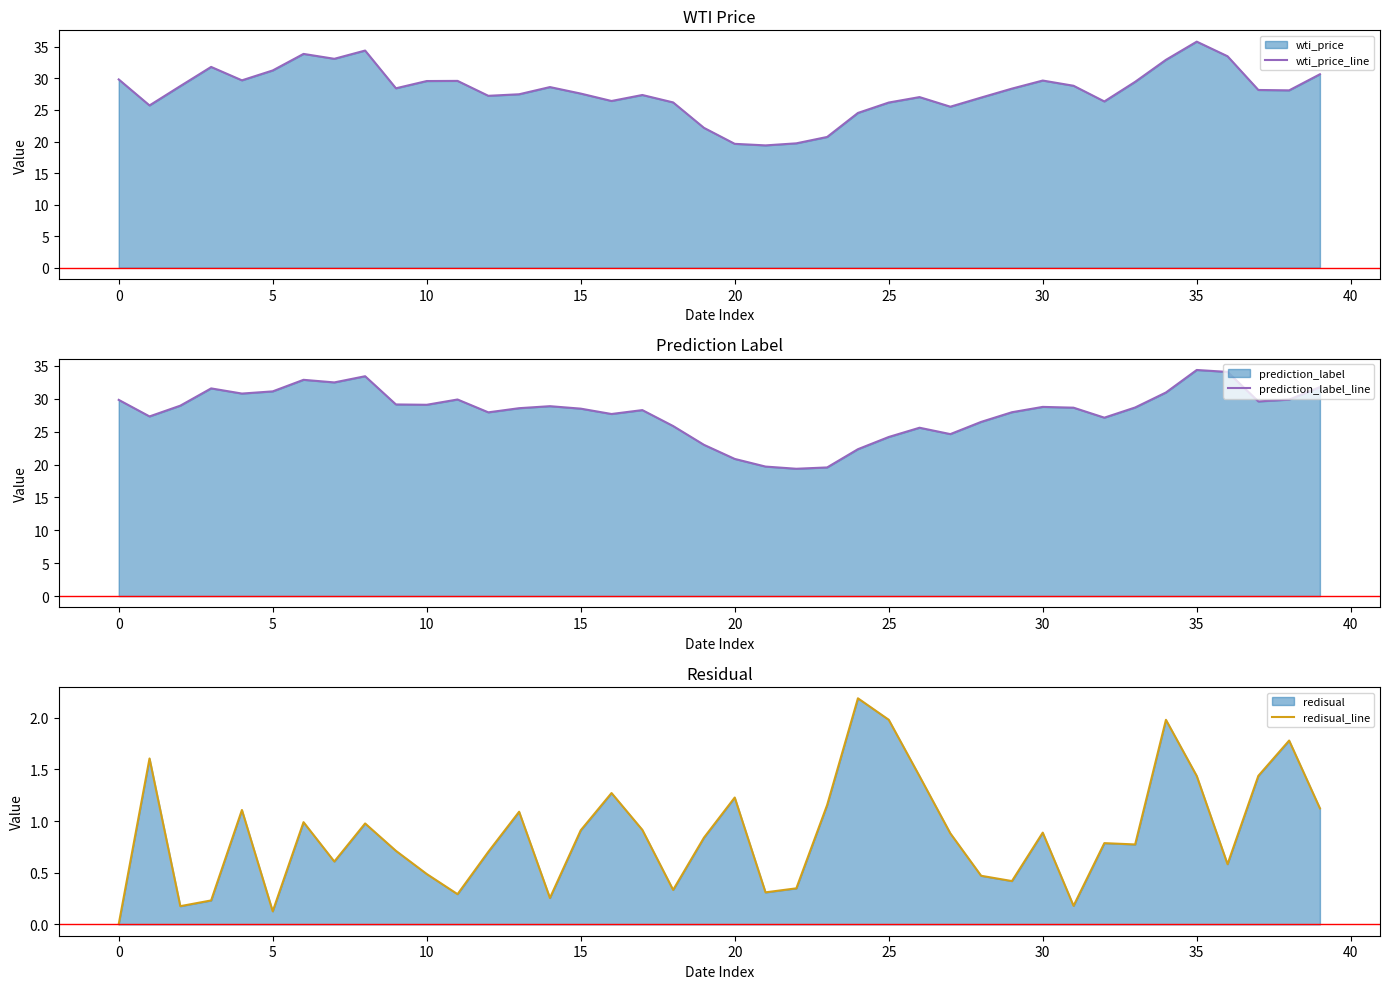

What is the difference between the highest and lowest values at 33?

28.7